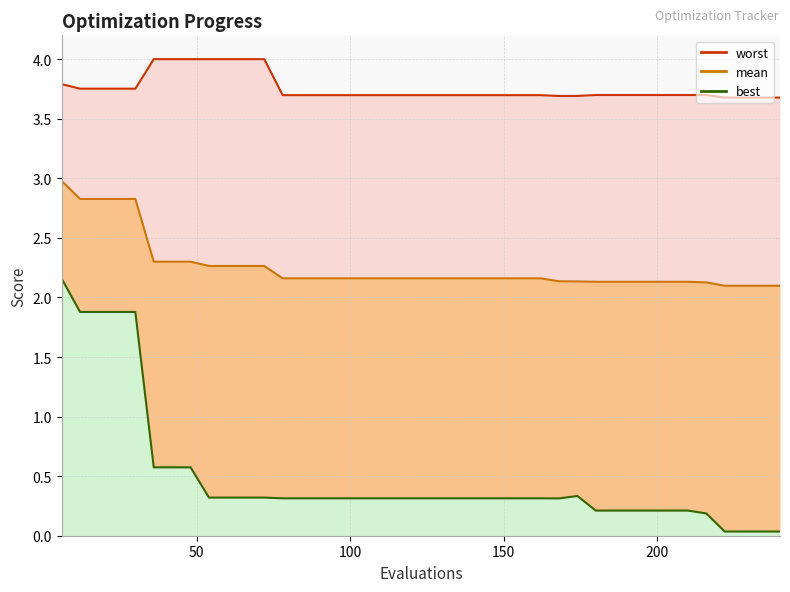

The best series shows 0.1 at 192. True or false?

False